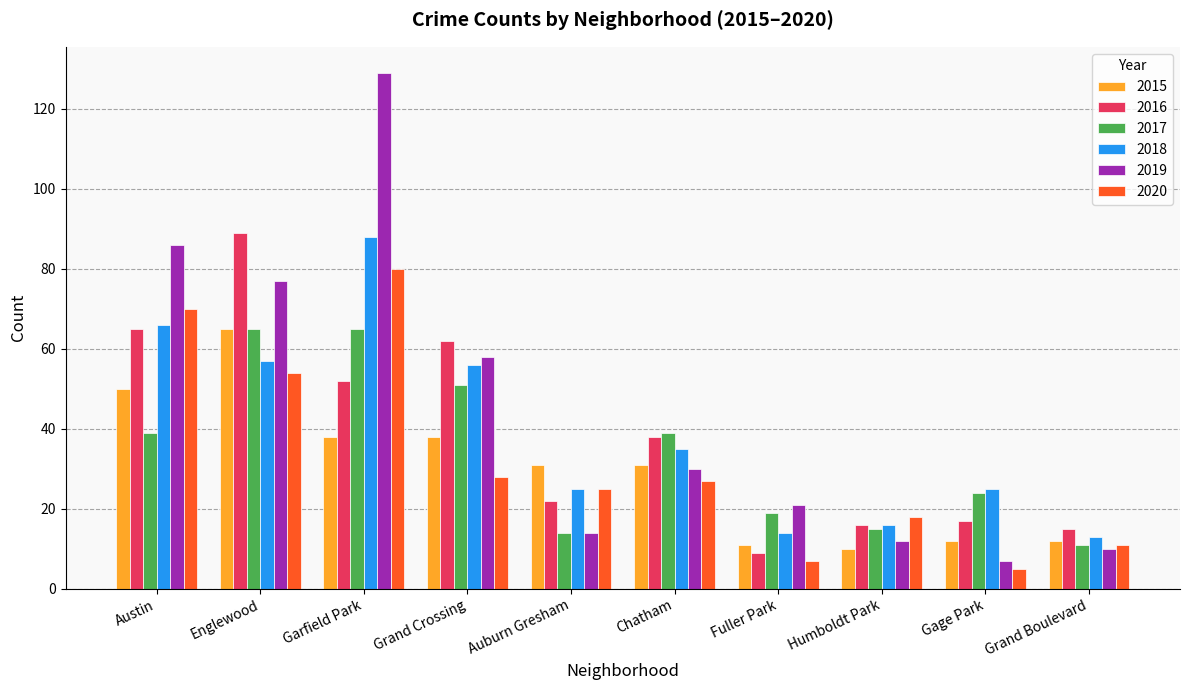

At which category is the sum across all series the highest?

Garfield Park